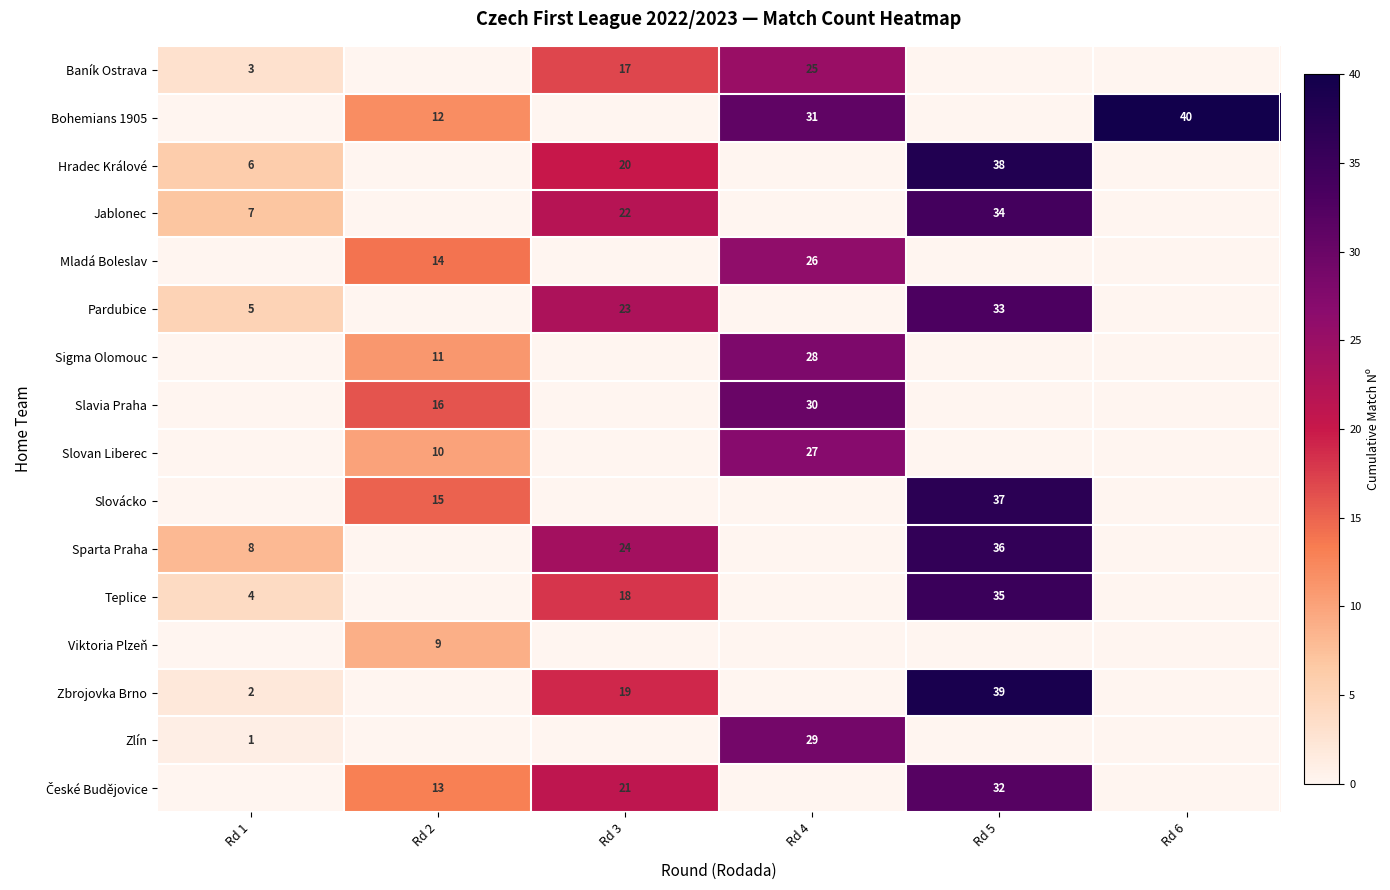

How many categories are shown in the chart?

6